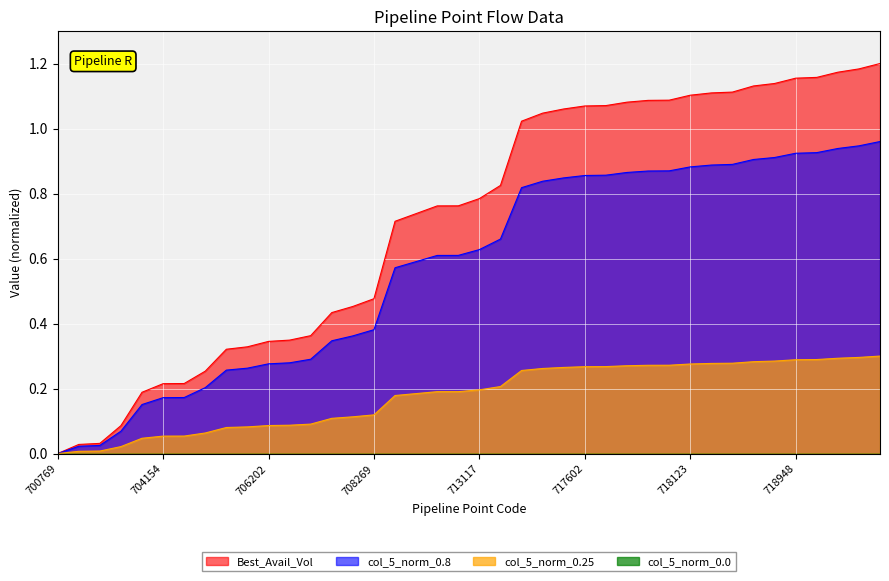

The value at 717883 is 0.3. True or false?

False